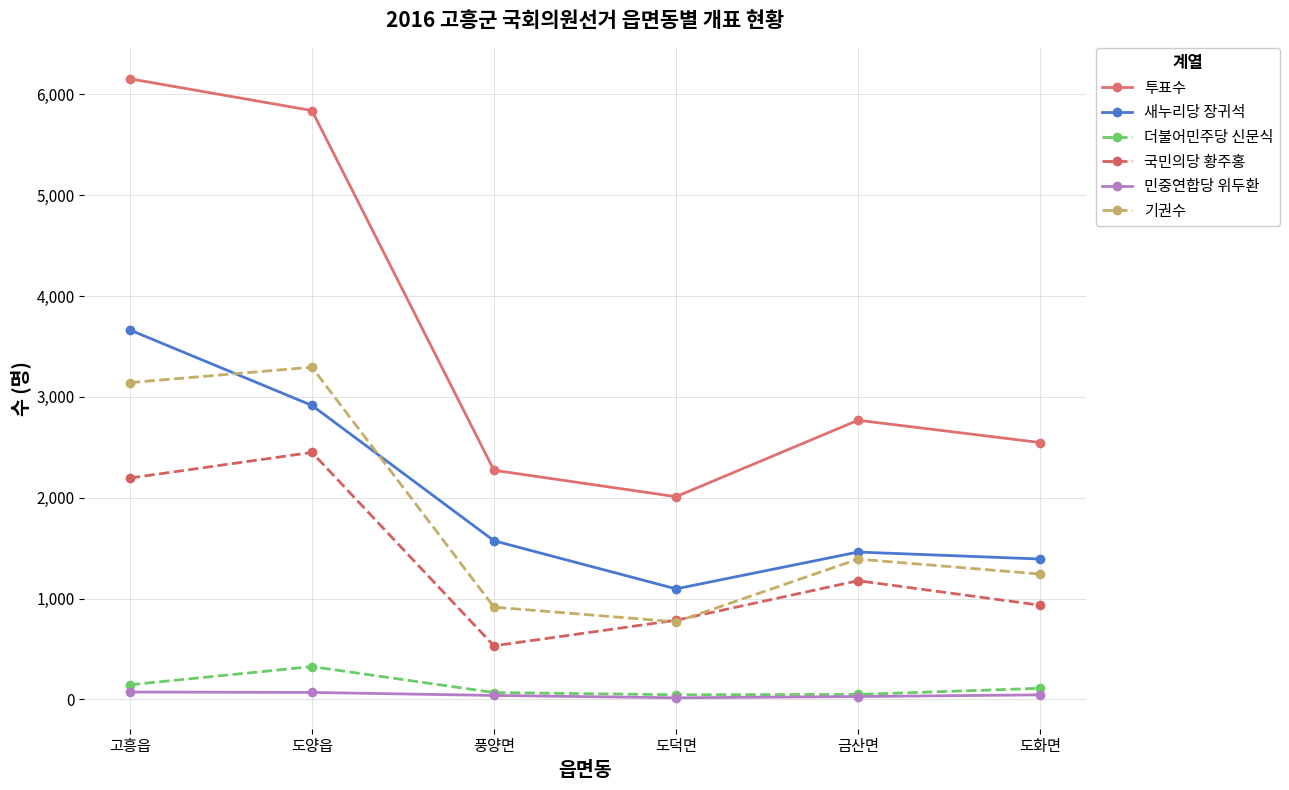

True or false: 새누리당 장귀석 has a value of 1392 at 도화면.

True